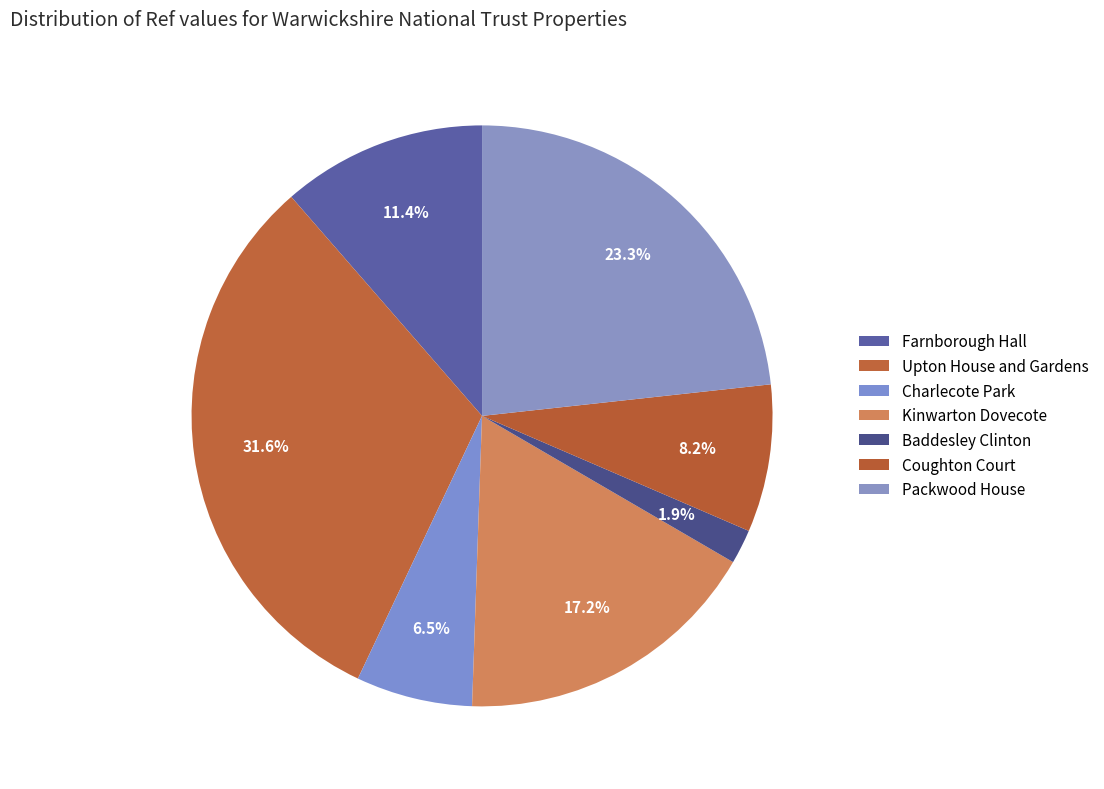

To the nearest percent, what is the difference between the largest and smallest slice percentages?

30%